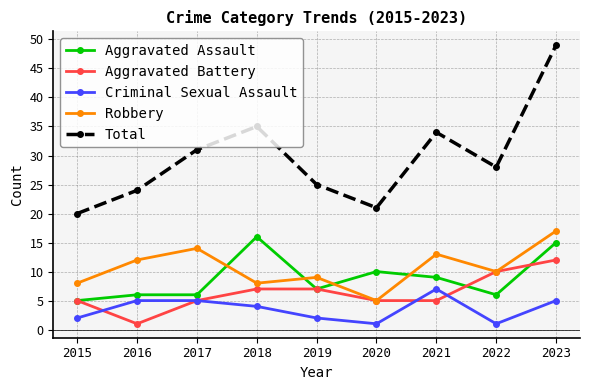

Rank the series by their maximum value, from highest to lowest.

Total, Robbery, Aggravated Assault, Aggravated Battery, Criminal Sexual Assault